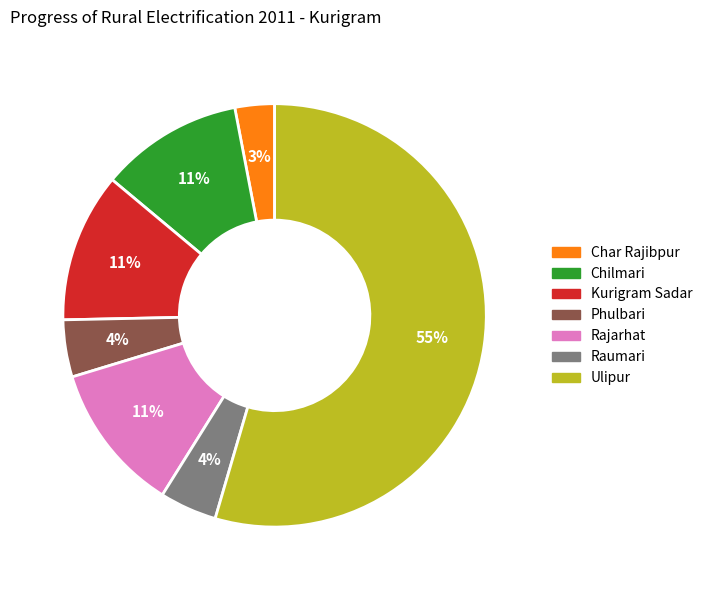

To the nearest percent, what is the average slice percentage?

14%